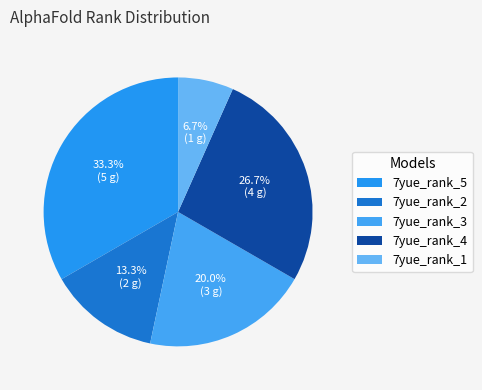

How many slices are in this pie chart?

5